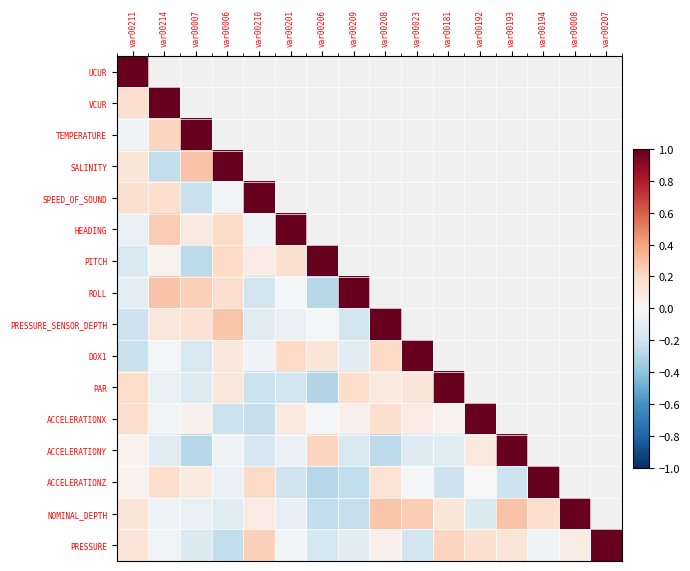

Rank the series by their maximum value, from lowest to highest.

UCUR, VCUR, TEMPERATURE, SALINITY, SPEED_OF_SOUND, HEADING, PITCH, ROLL, PRESSURE_SENSOR_DEPTH, DOX1, PAR, ACCELERATIONX, ACCELERATIONY, ACCELERATIONZ, NOMINAL_DEPTH, PRESSURE